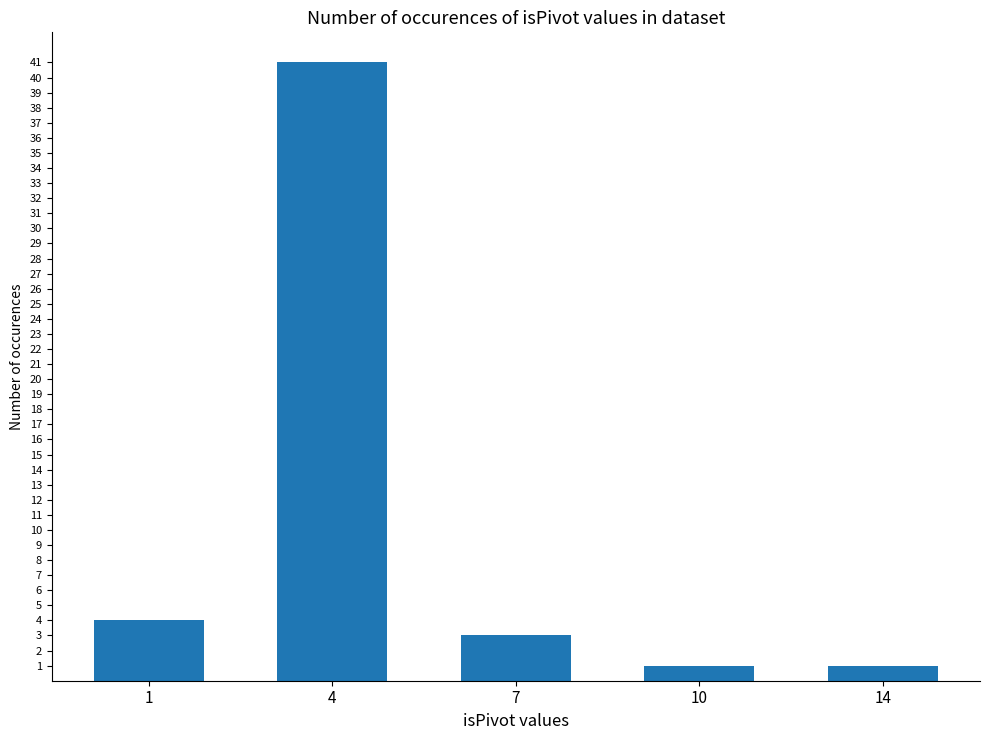

What is the difference between the values at 1 and 7?

1